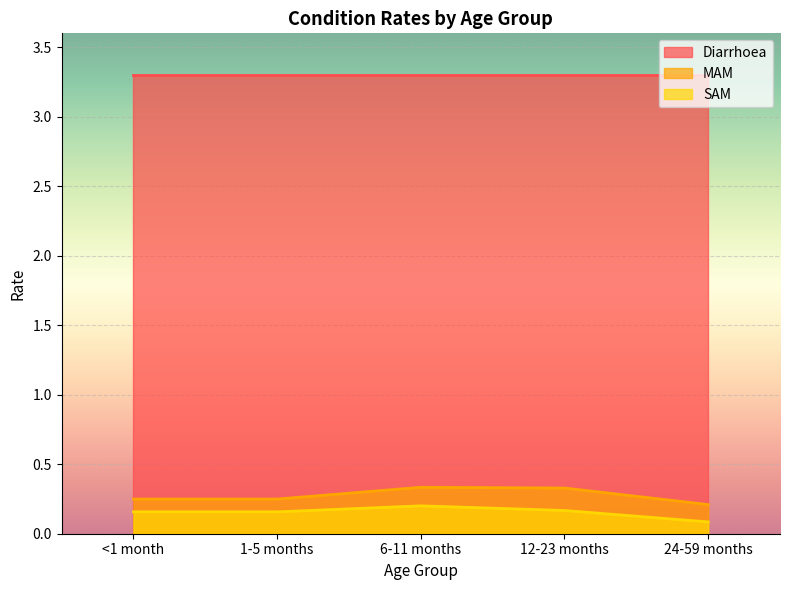

What is the difference between the maximum and minimum values in the MAM series?

0.1